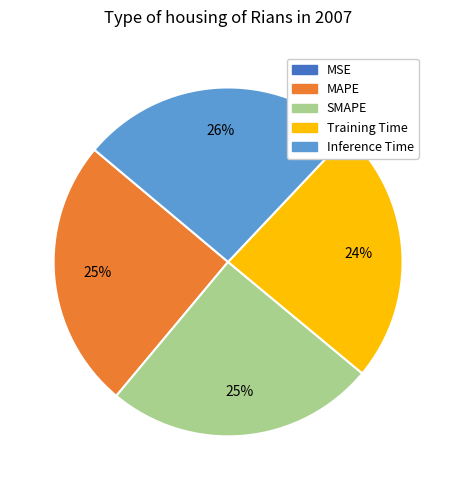

What is the largest slice in the pie chart?

Inference Time